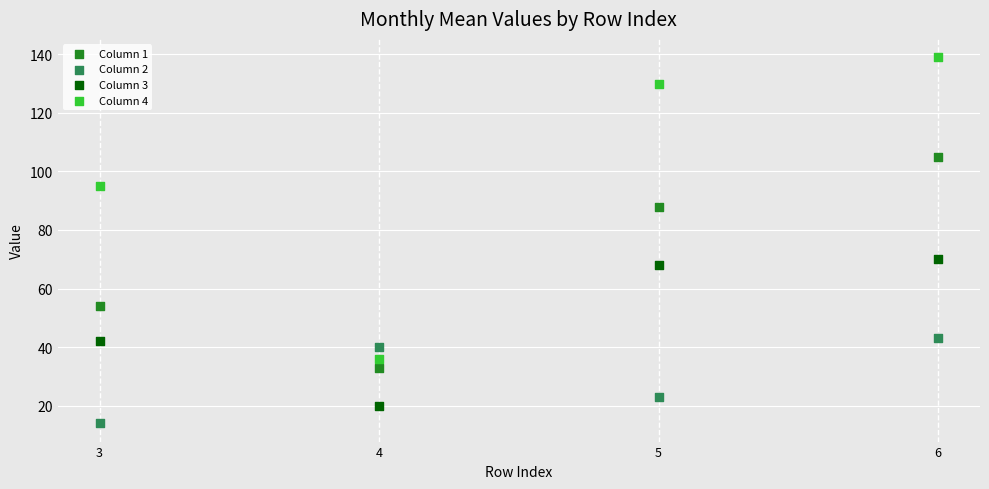

Which series has the widest spread of Y values?

Column 4